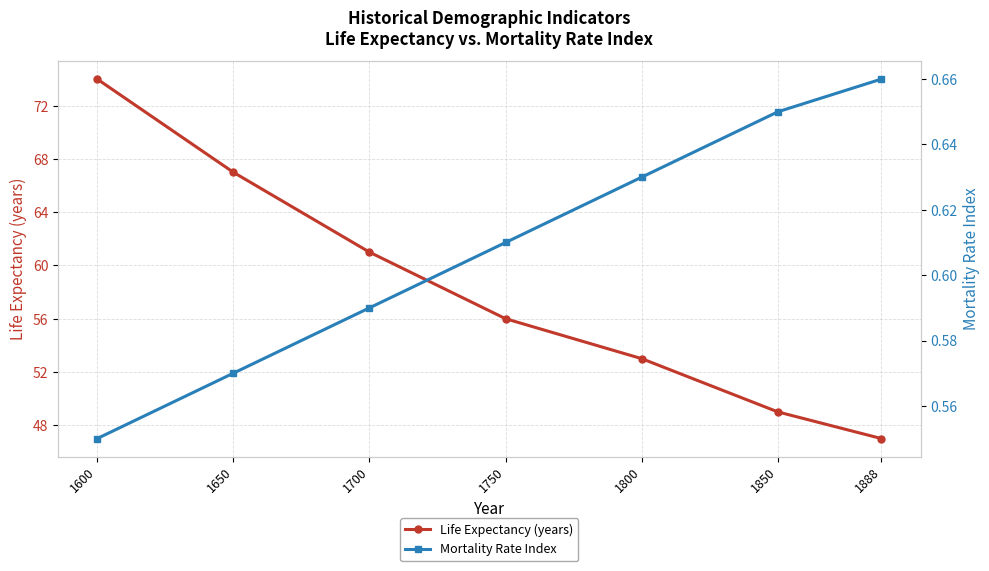

How many values in the Life Expectancy (years) series exceed 56?

3